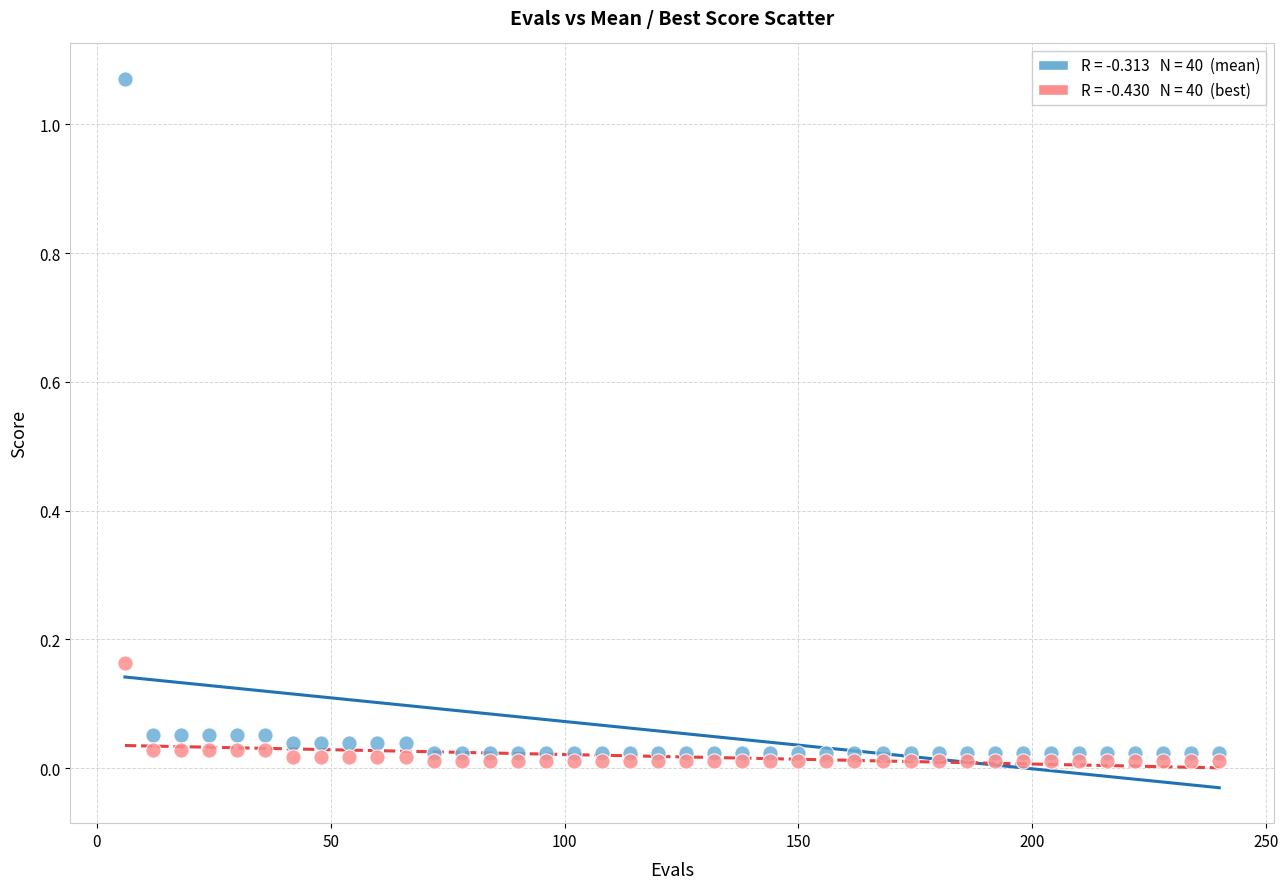

Across all data points, what is the range of X values (max minus min)?

234.0